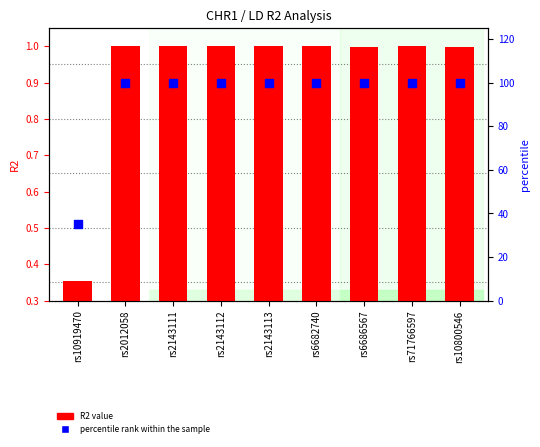

At which category is the sum across all series the highest?

rs2012058